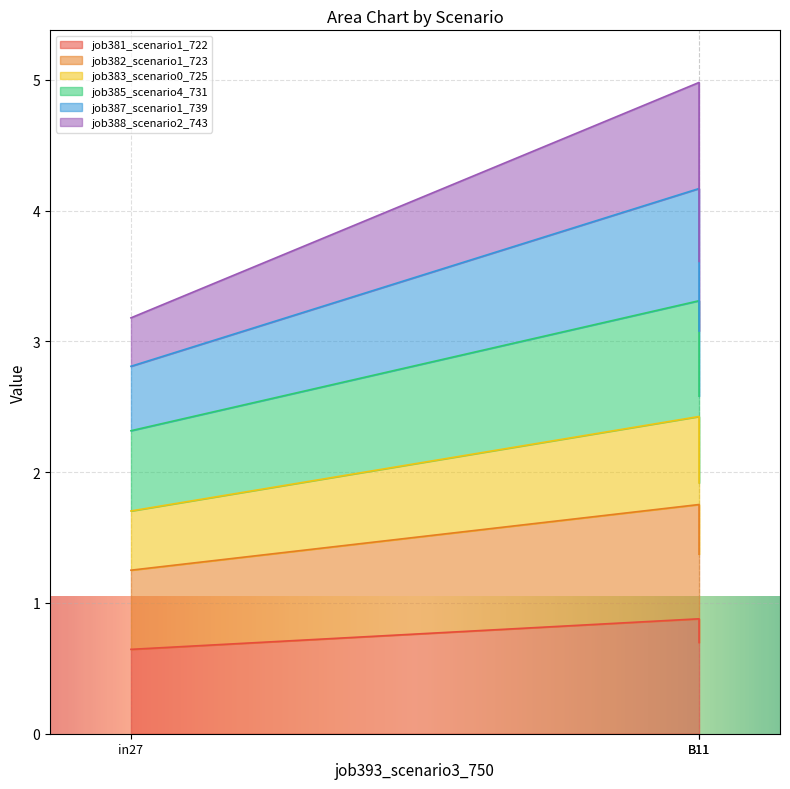

What is the label of the 3rd point from the right?

in27